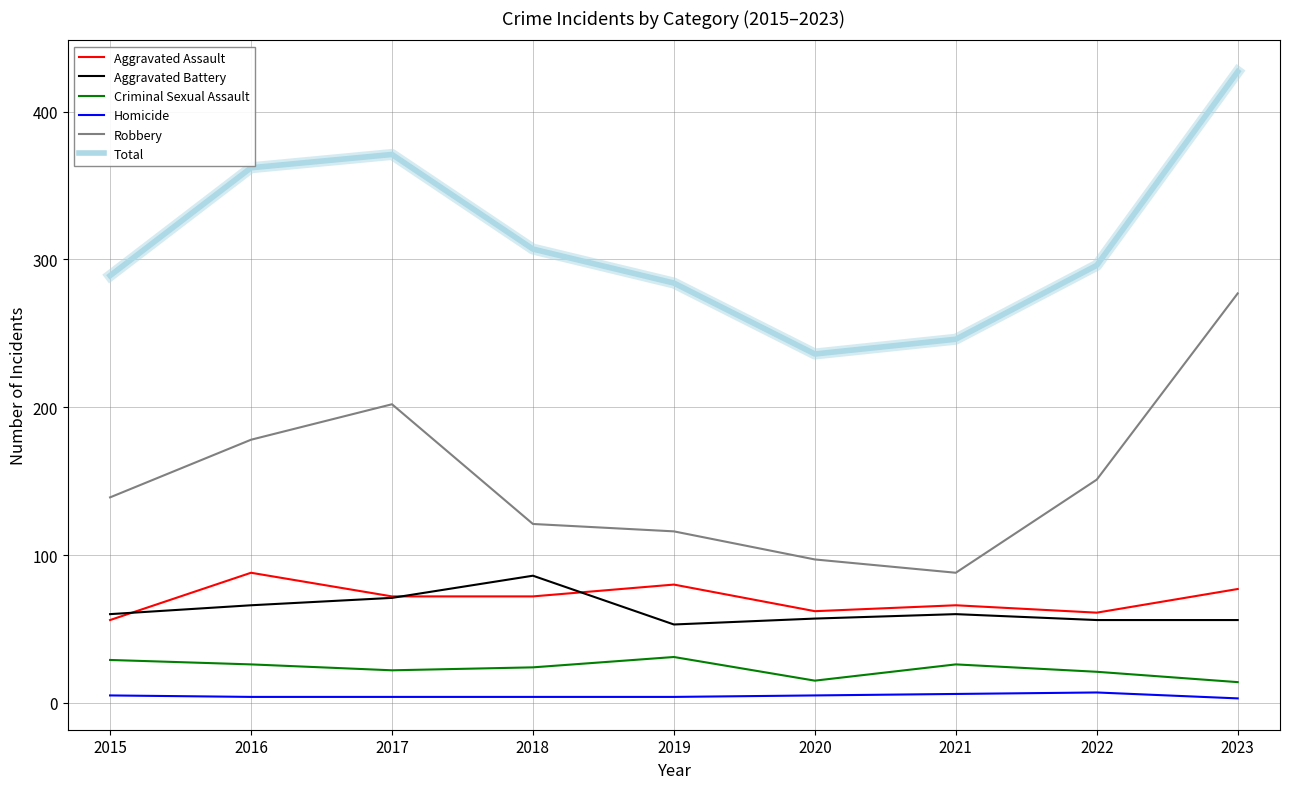

True or false: Aggravated Battery has a value of 92 at 2016.

False